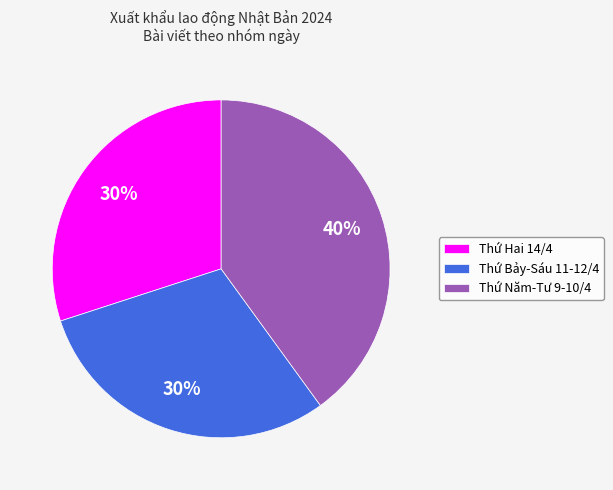

Does any single category account for the majority?

No